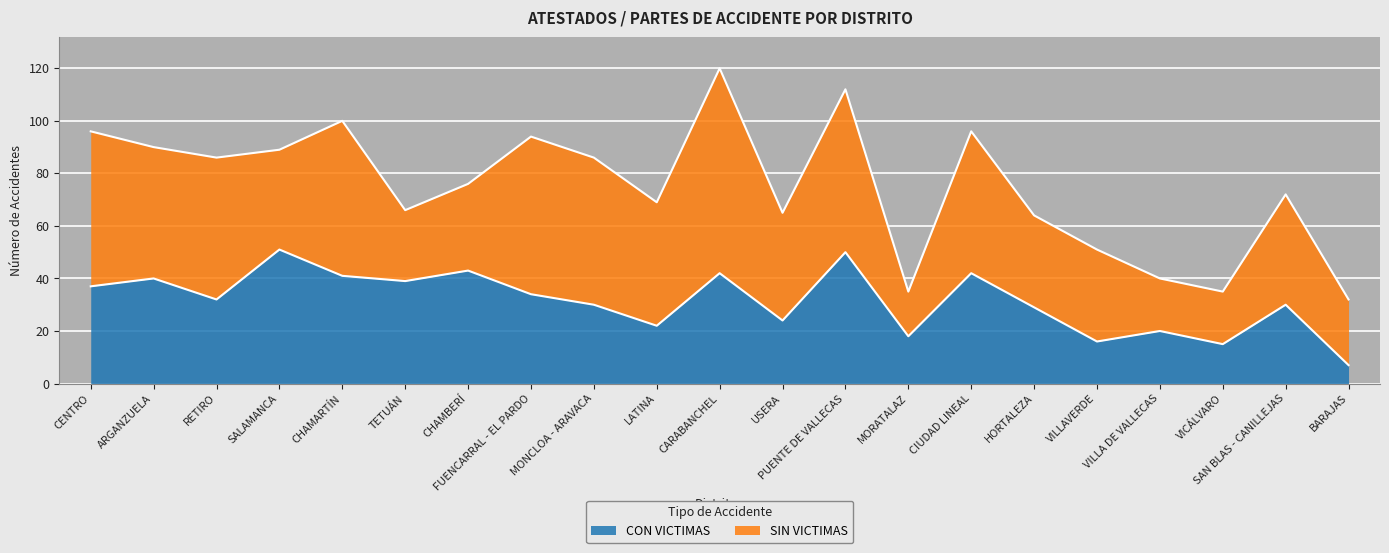

Reading right to left, list all the values displayed in this chart.

7	30	15	20	16	29	42	18	50	24	42	22	30	34	43	39	41	51	32	40	37